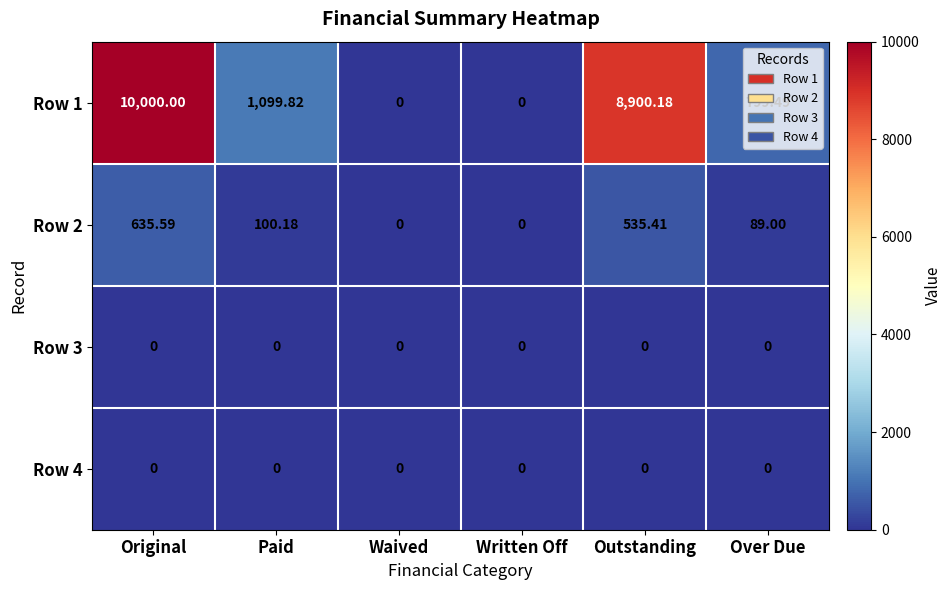

At which label is Row 1 closest to 5000?

Paid